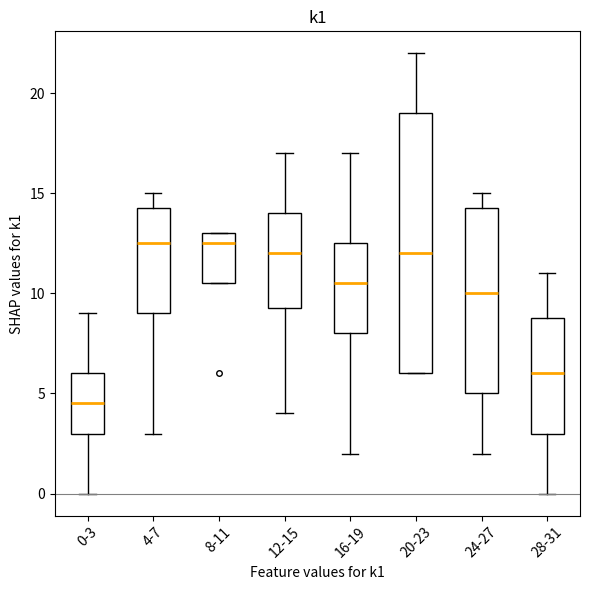

Reading left to right, transcribe this box plot: for each box, give where its median line is, the range the box spans, and where its two whiskers end, as read against the y-axis. The values are not printed on the chart, so give them approximately, as read against the axis.

0-3: median 4.5, box 3.0 to 6.0, whiskers 0.0 to 9.0
4-7: median 12.5, box 9.0 to 14.5, whiskers 3.0 to 15.0
8-11: median 12.5, box 10.5 to 13.0, whiskers 10.5 to 13.0
12-15: median 12.0, box 9.5 to 14.0, whiskers 4.0 to 17.0
16-19: median 10.5, box 8.0 to 12.5, whiskers 2.0 to 17.0
20-23: median 12.0, box 6.0 to 19.0, whiskers 6.0 to 22.0
24-27: median 10.0, box 5.0 to 14.5, whiskers 2.0 to 15.0
28-31: median 6.0, box 3.0 to 9.0, whiskers 0.0 to 11.0